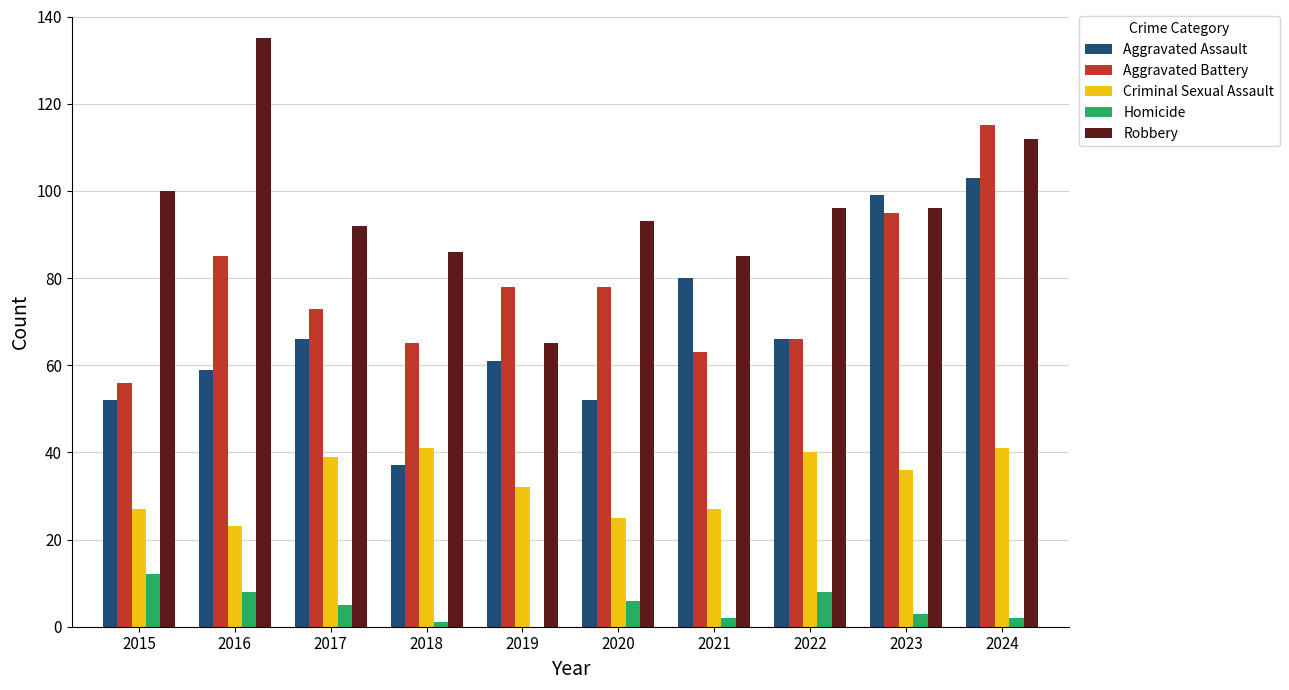

At which category does the chart reach its peak across all series?

2016